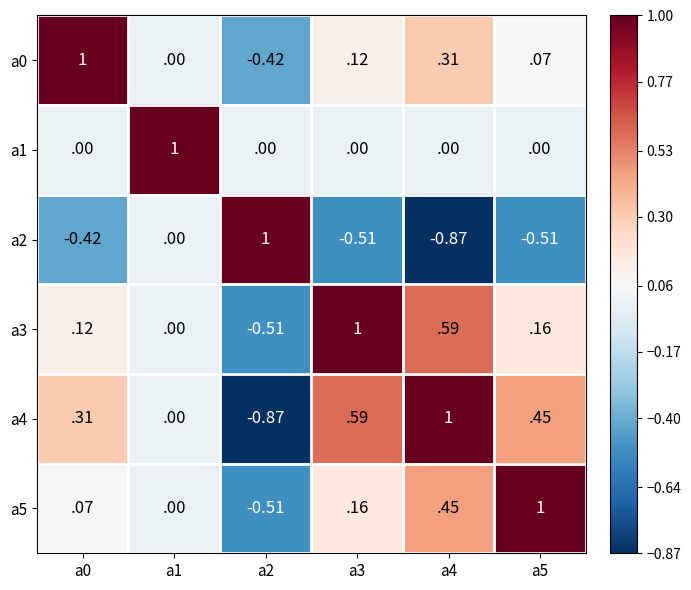

Is the value of a1 at a0 greater than the value of a4 at a2?

Yes